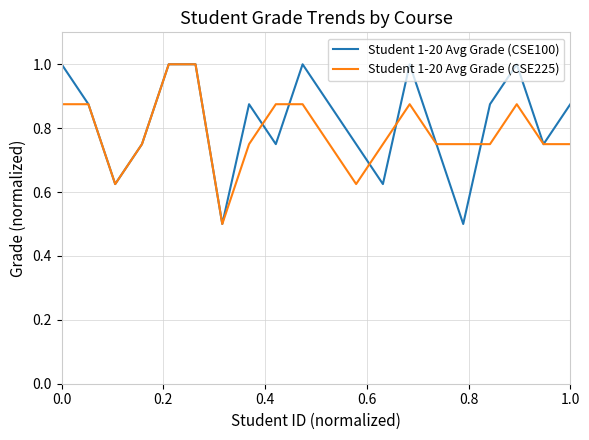

What is the minimum value for Student 1-20 Avg Grade (CSE100)?

0.5